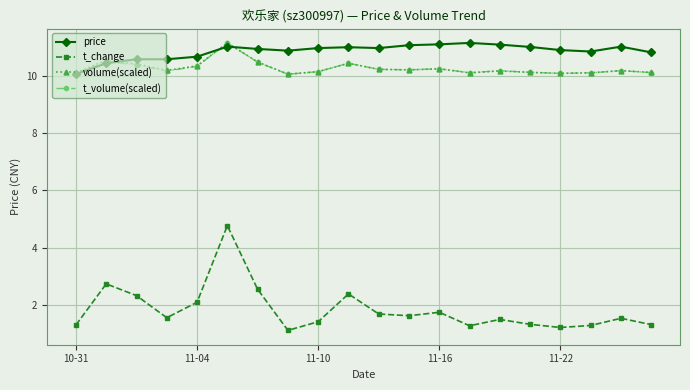

True or false: price has more than 2 points higher than both neighbors.

True